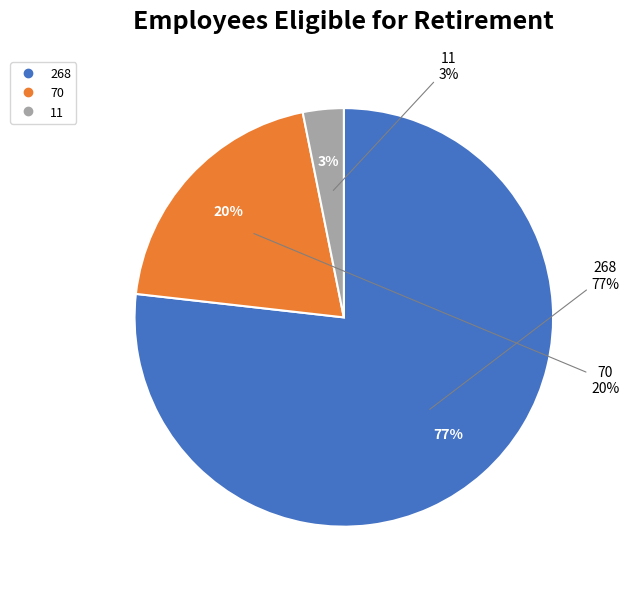

To the nearest percent, what is the average slice percentage?

33%